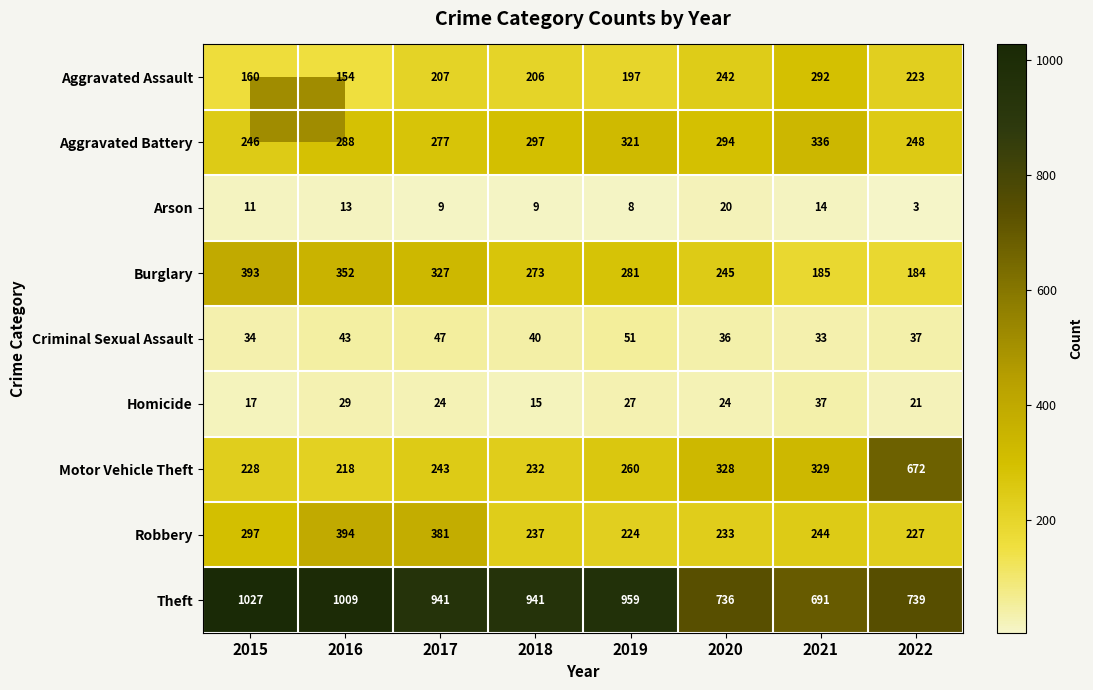

What is the minimum value shown in the chart?

3